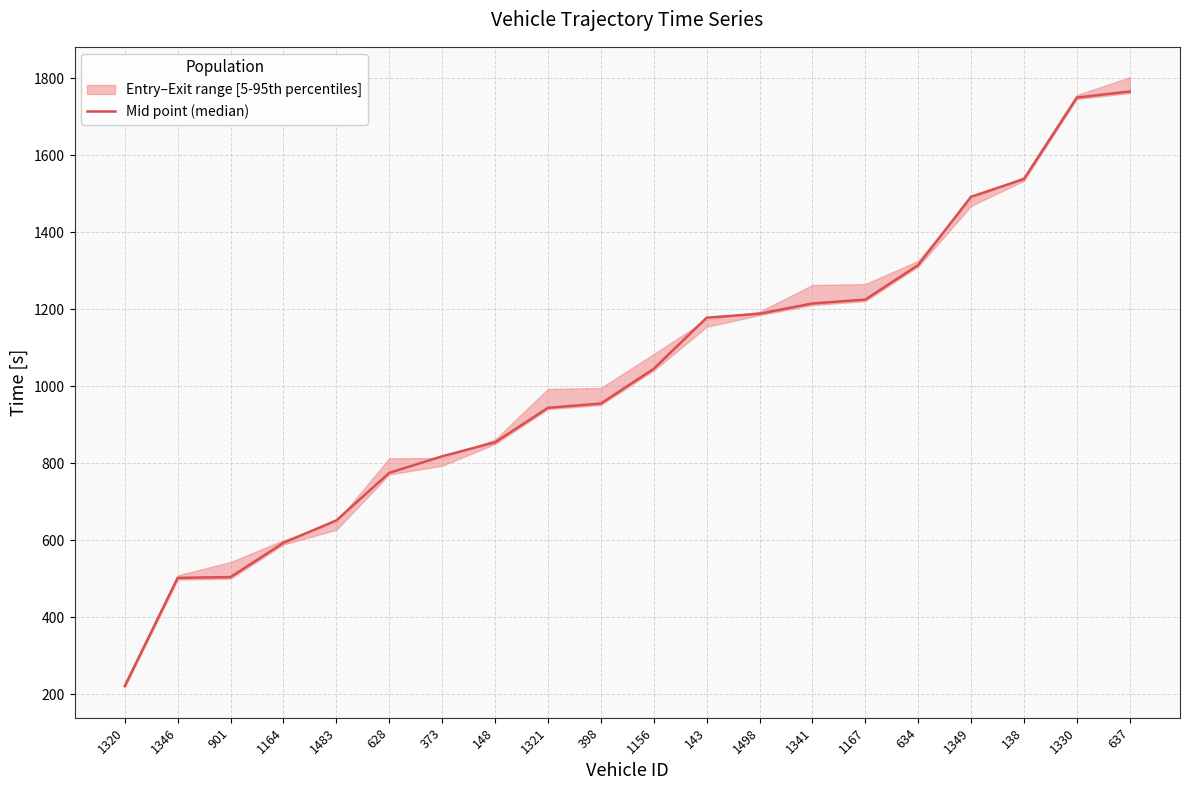

Reading left to right, list all the values displayed in this chart.

221.1	502.2	504.3	593.2	651.5	775.1	818.1	854.4	944.1	955.2	1045.4	1178.1	1188.5	1215.3	1225.3	1315.1	1492.5	1538.4	1750.3	1766.0